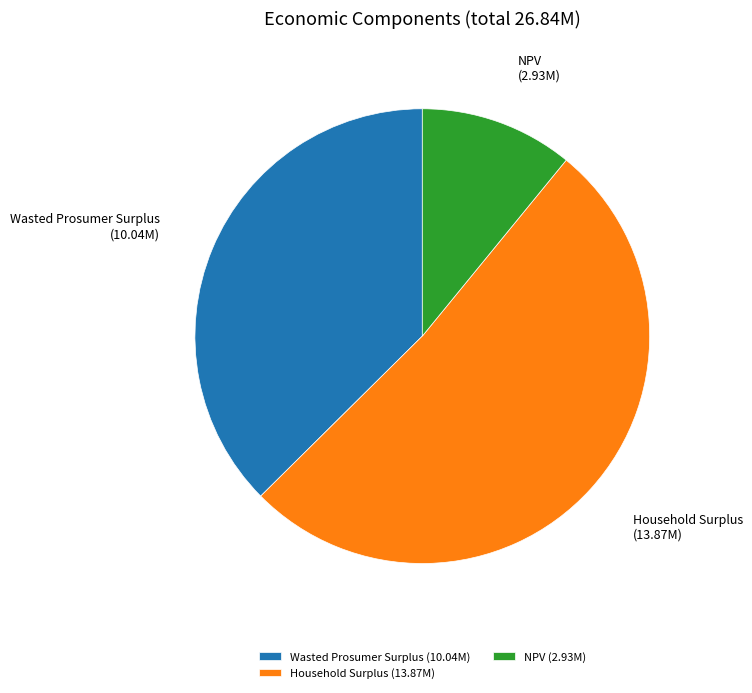

Is it true that Wasted Prosumer Surplus is 37% of the pie?

True